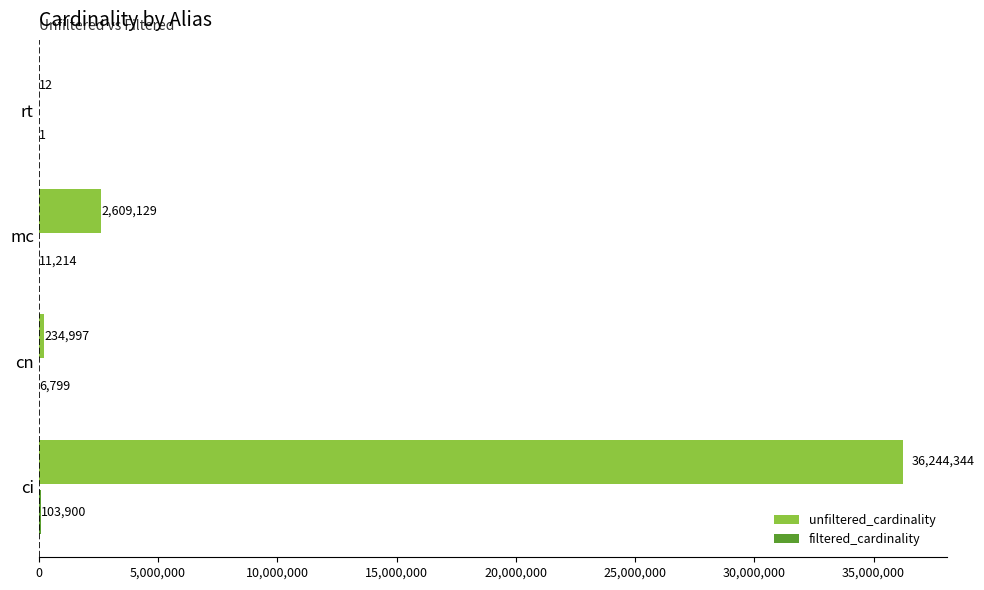

What is the total value across all series at ci?

36348244